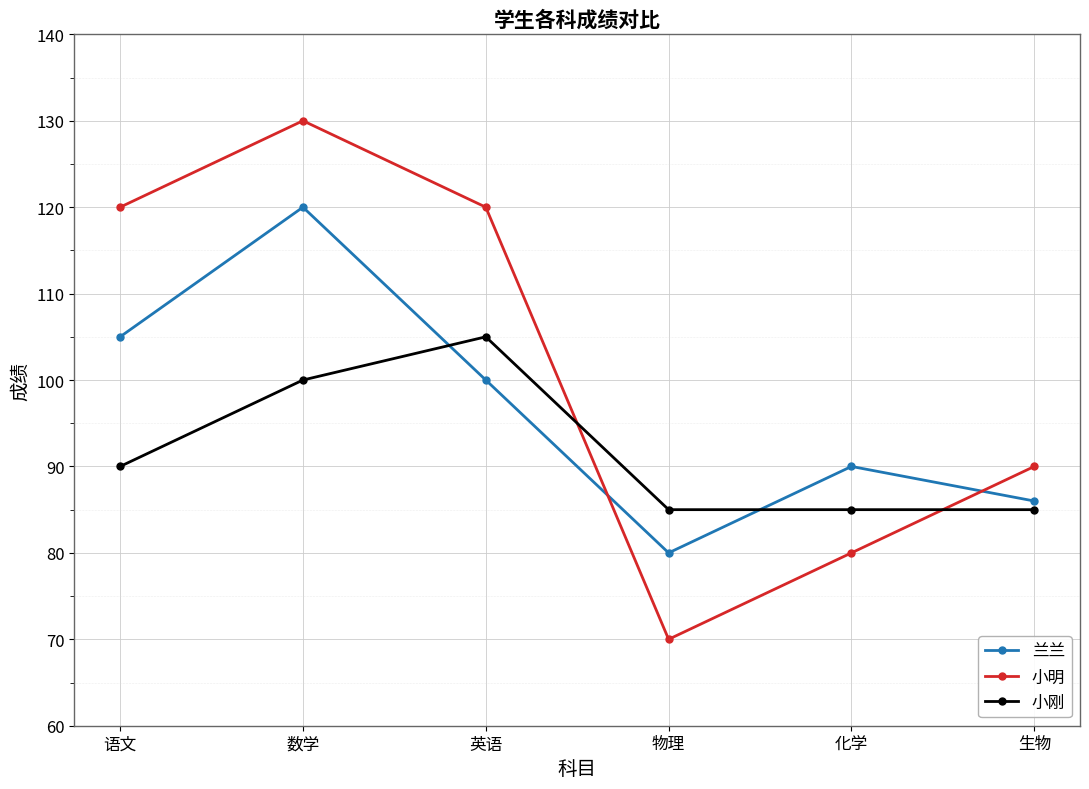

After their last crossing, which series has the higher values: 兰兰 or 小刚?

兰兰